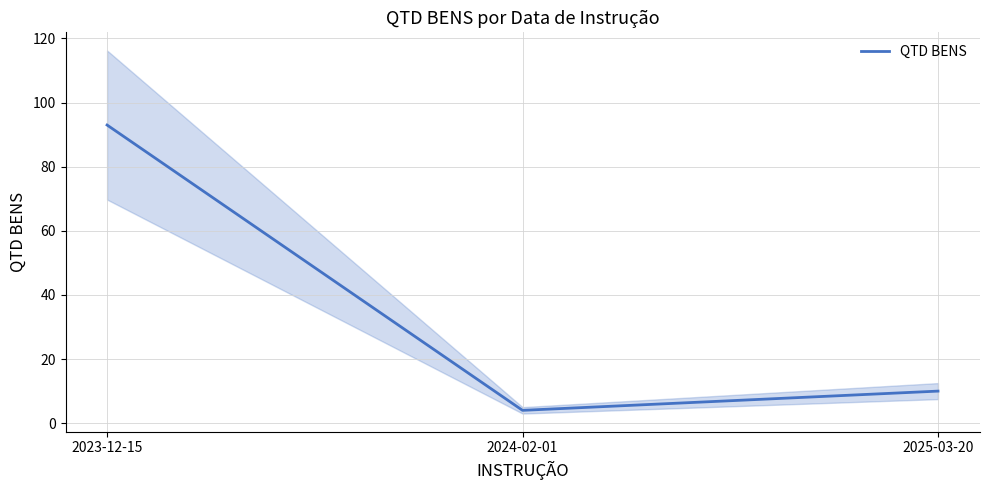

What is the change in value from 2023-12-15 to 2025-03-20?

-83